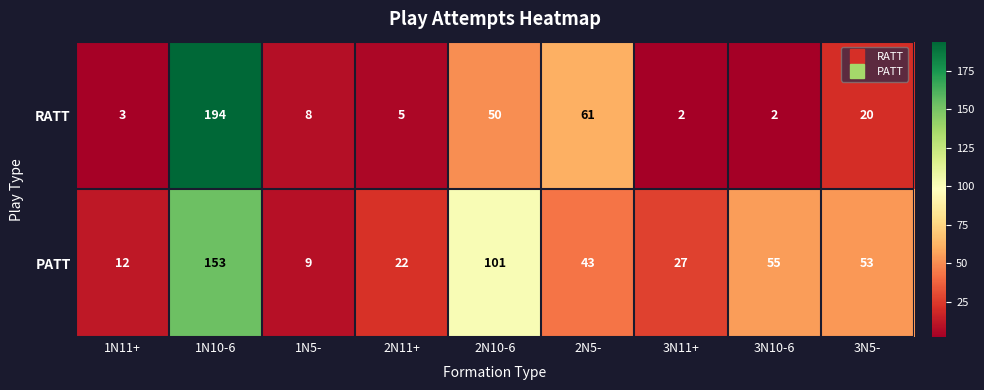

What is the difference between the second highest and minimum values in the RATT series?

59